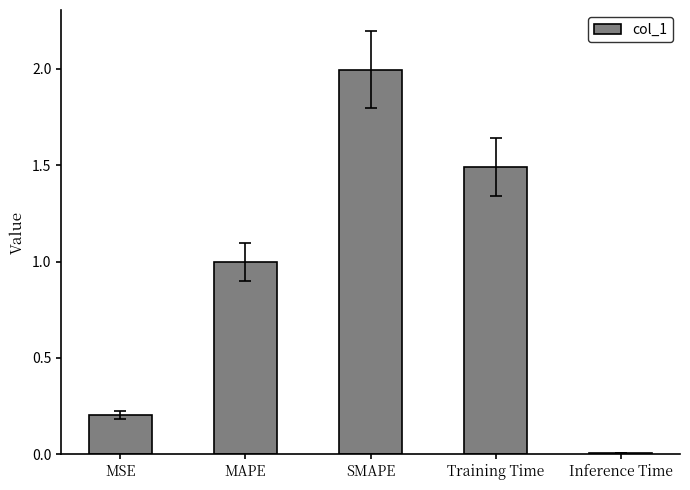

What is the label of the 5th bar from the right?

MSE